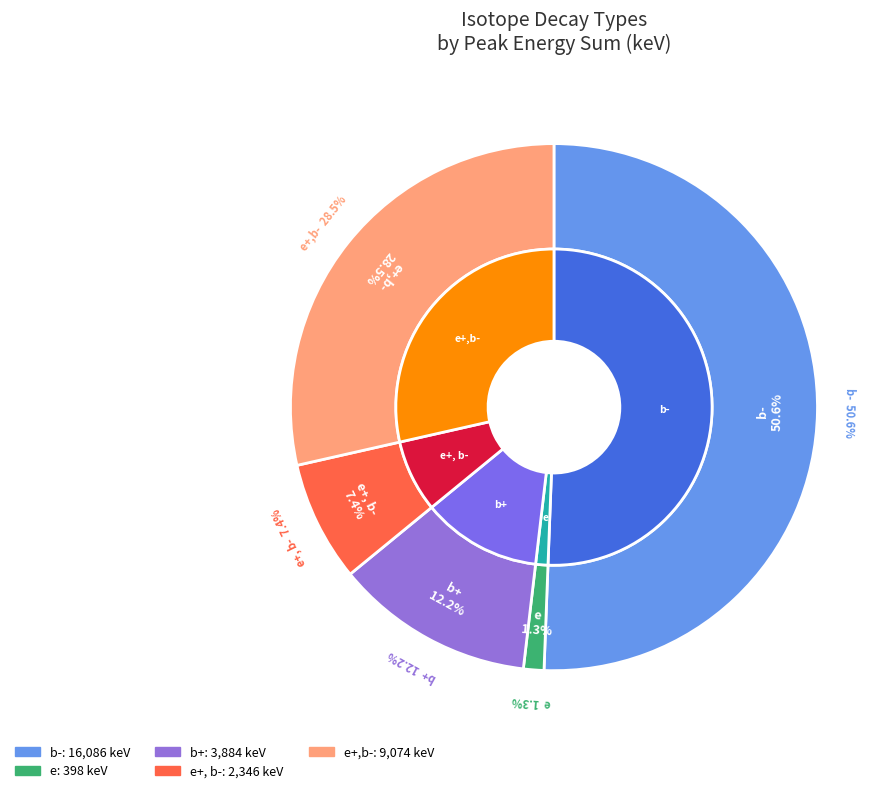

Is stable the majority of the pie?

No